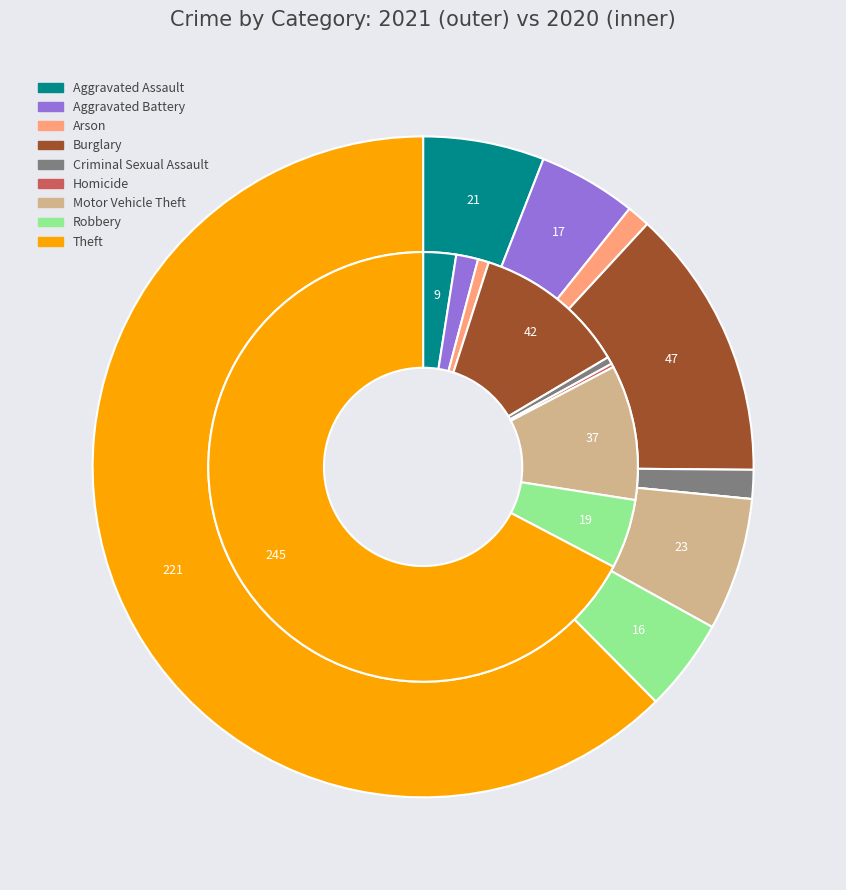

Which series has the largest range (max minus min)?

values_2020